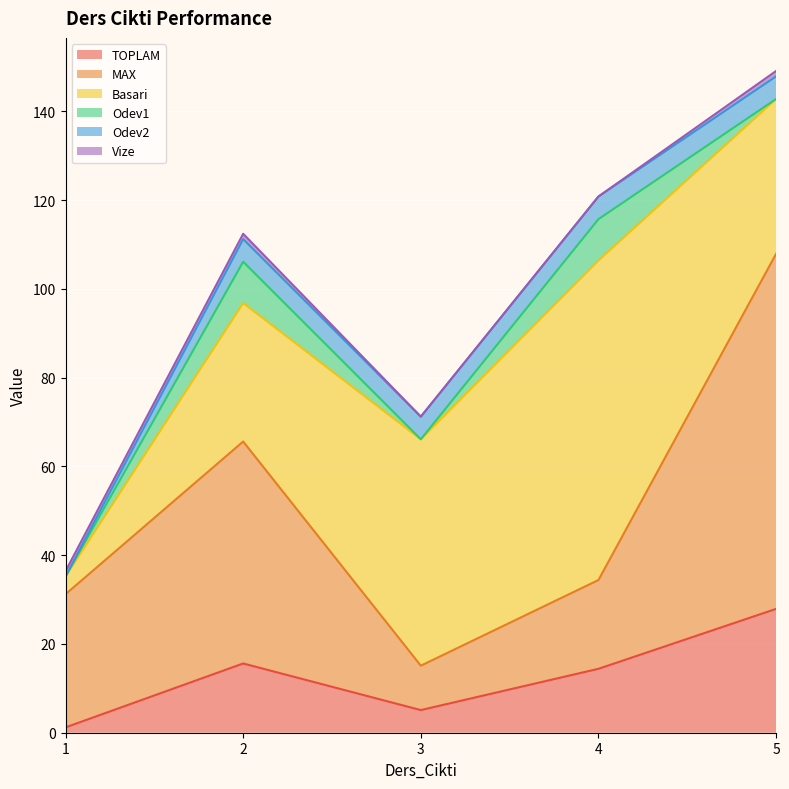

At which category is the sum across all series the highest?

5